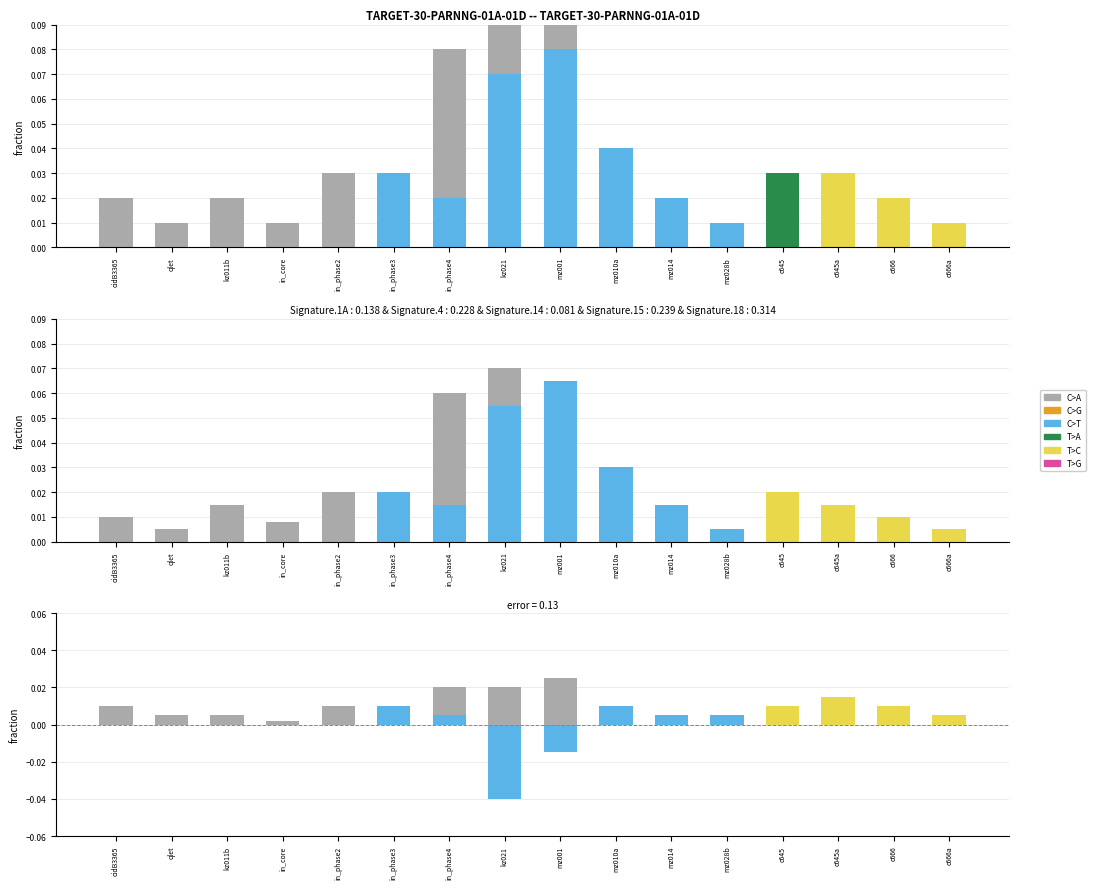

What are all the series names shown in the legend?

C>A, C>G, C>T, T>A, T>C, T>G